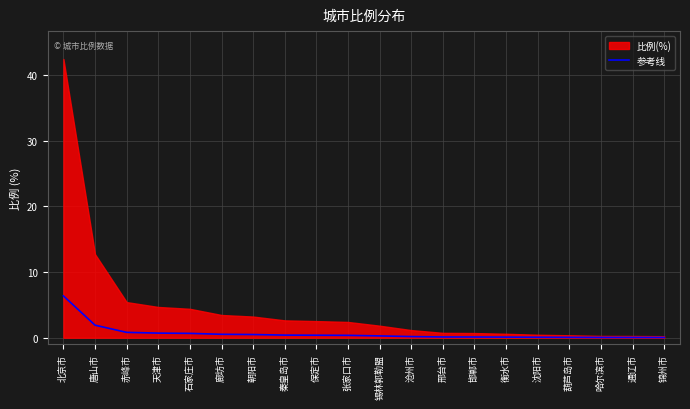

True or false: the data shows 0.2 at 赤峰市.

False